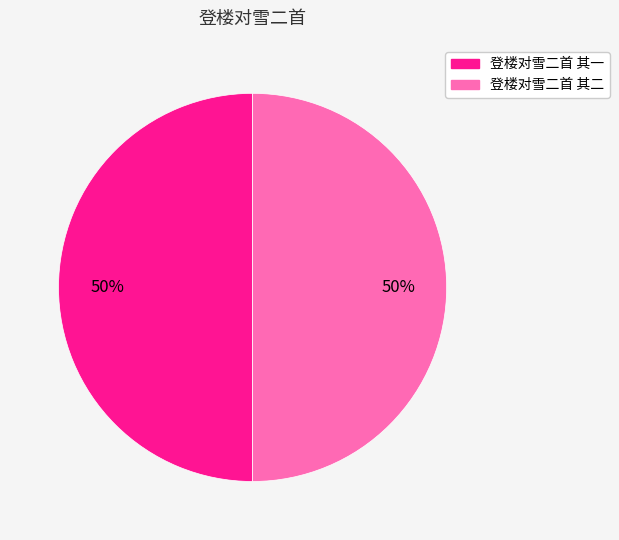

Combined, do 登楼对雪二首 其一 and 登楼对雪二首 其二 account for over 50%?

Yes